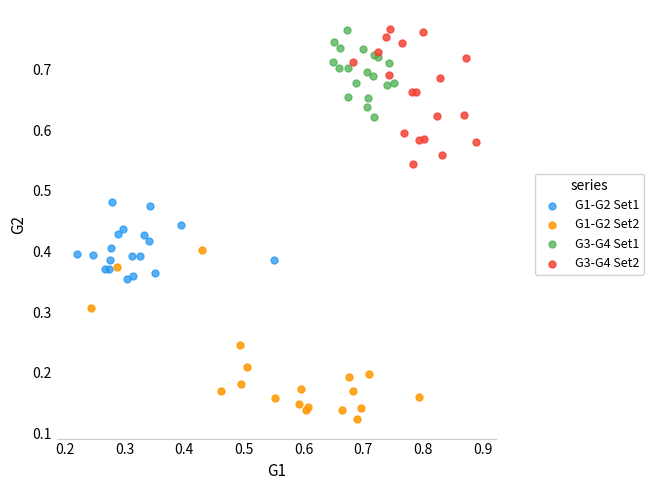

Which series has the largest Y range (max minus min)?

G1-G2 Set2